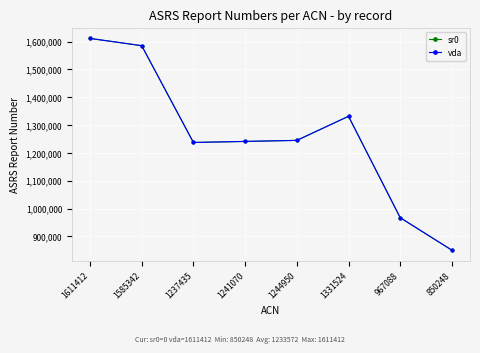

True or false: vda has a value of 850248 at 850248.

True